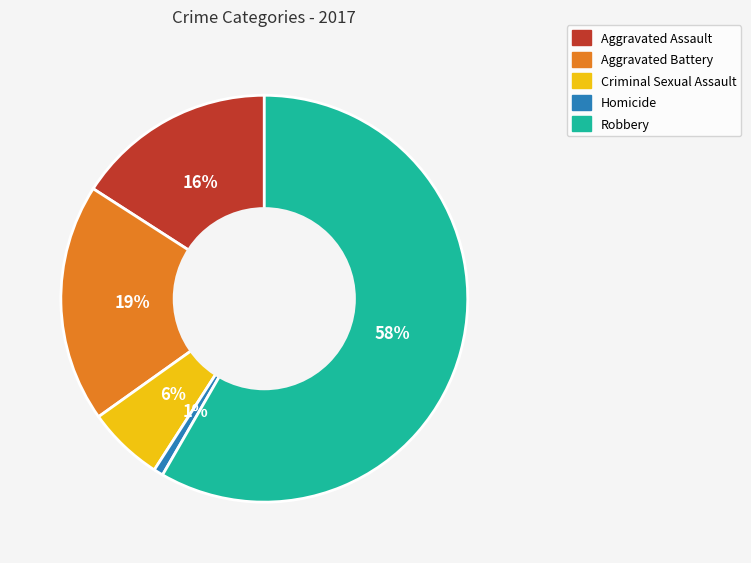

Which has a higher value, Criminal Sexual Assault or Robbery?

Robbery